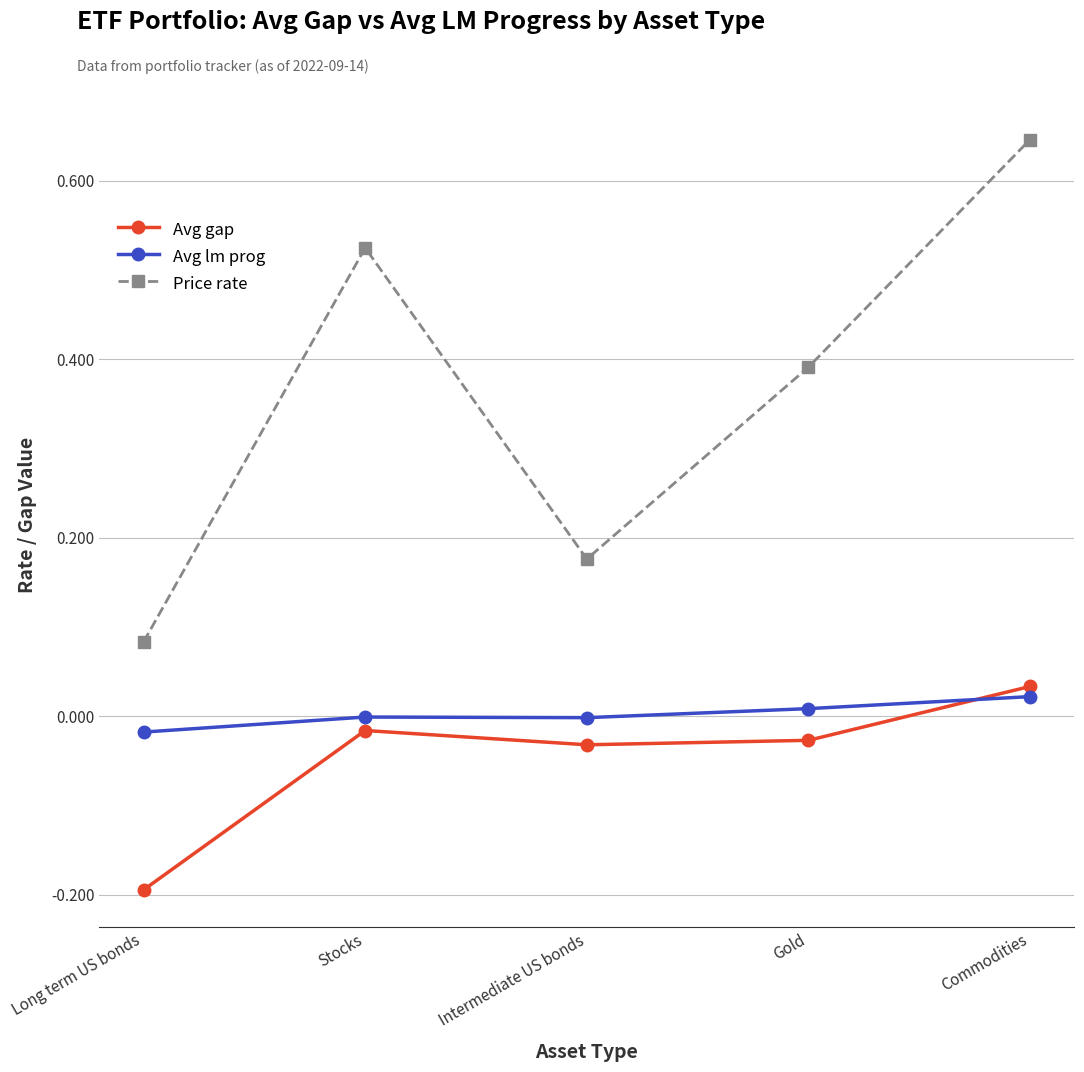

At which label does Avg gap first exceed 0?

Commodities